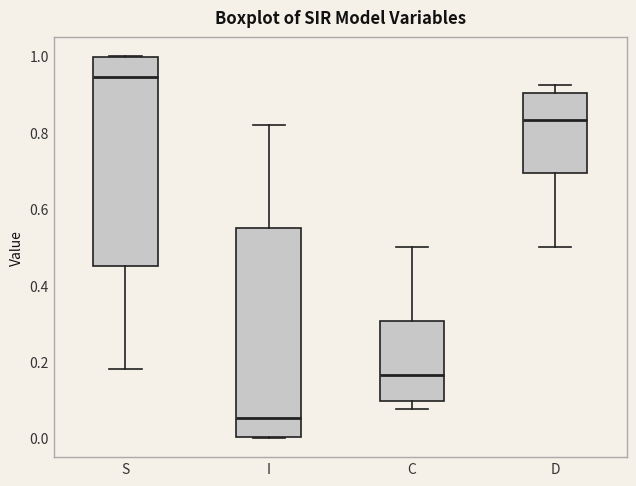

Where is the lower edge of the box for I on the y-axis? The values are not printed on the chart, so give them approximately, as read against the axis.

0.00